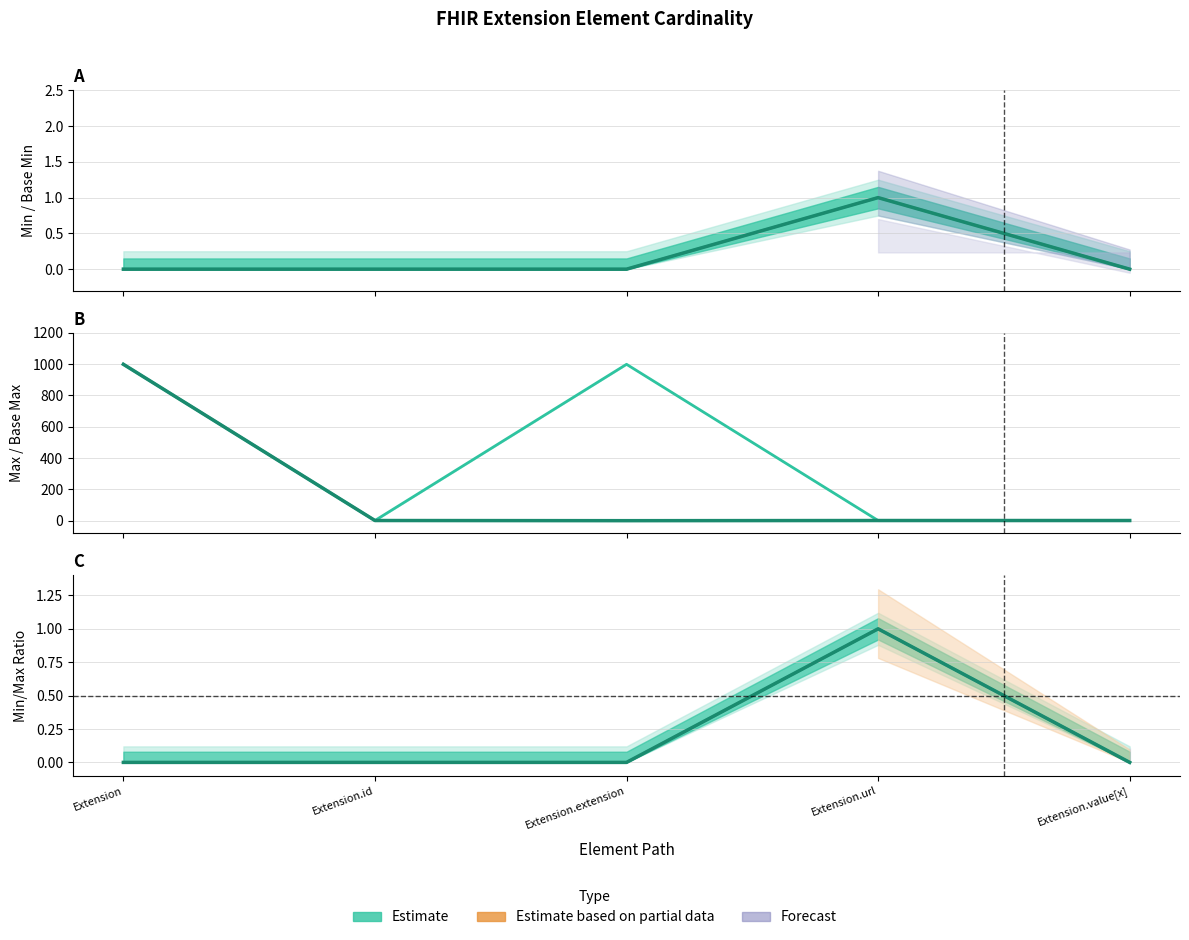

What position from the left is Extension?

1